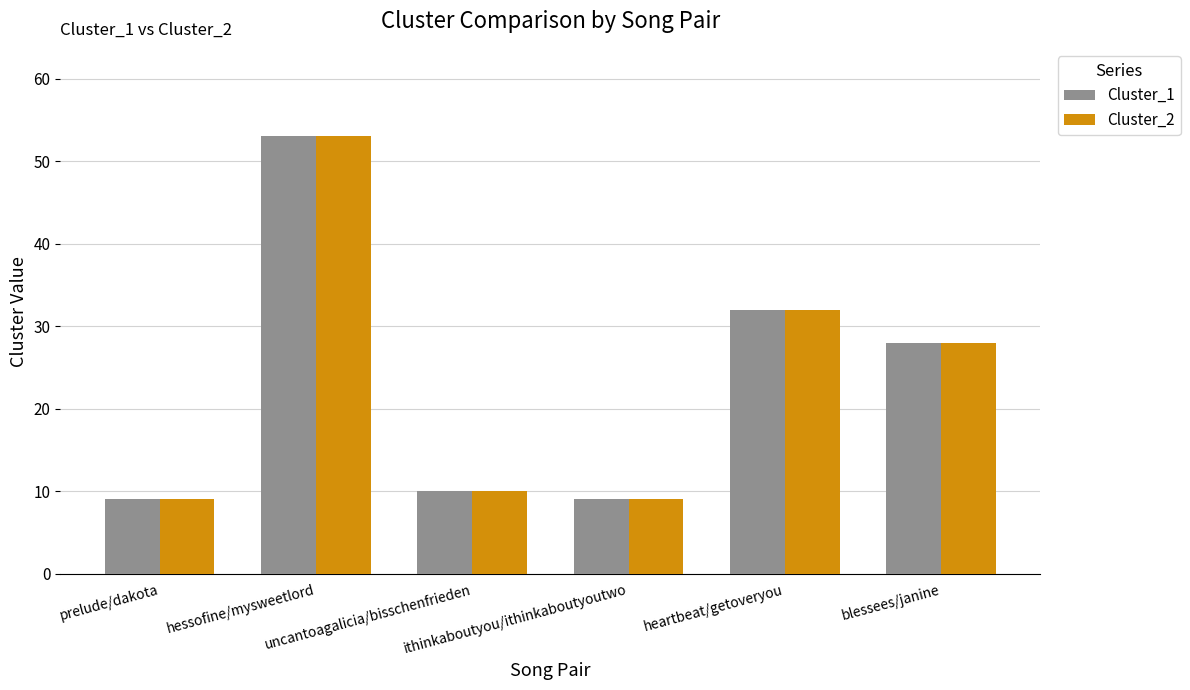

What is the average value of the Cluster_2 series?

24